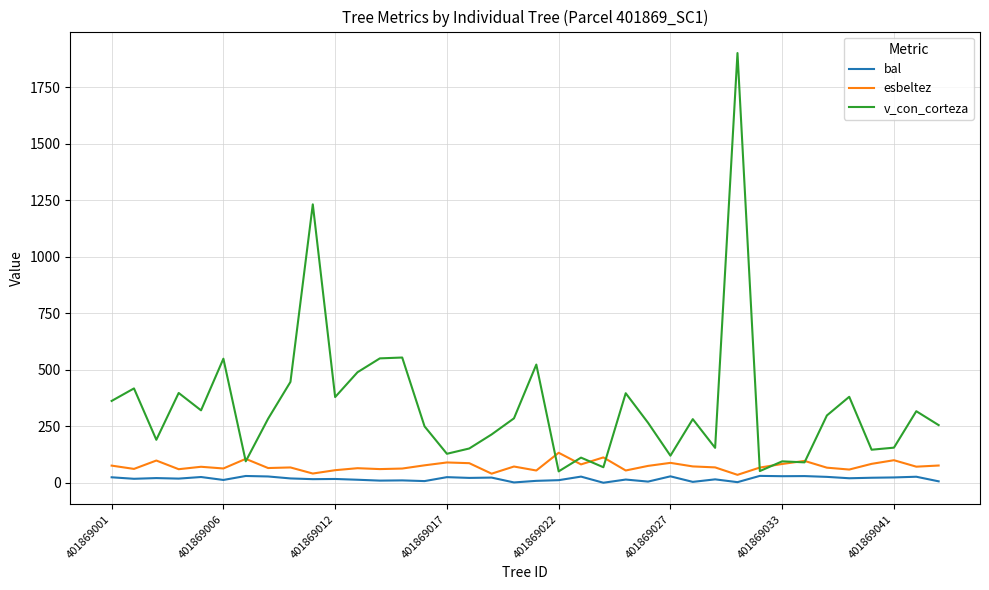

Which series has the largest range (max minus min)?

v_con_corteza